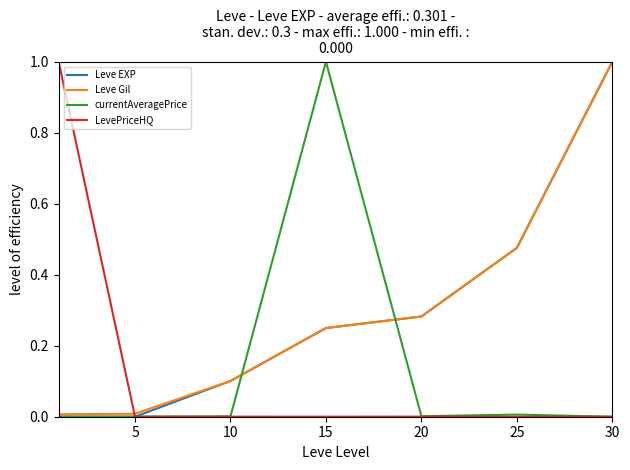

What is the difference between the maximum and minimum values in the currentAveragePrice series?

1.0